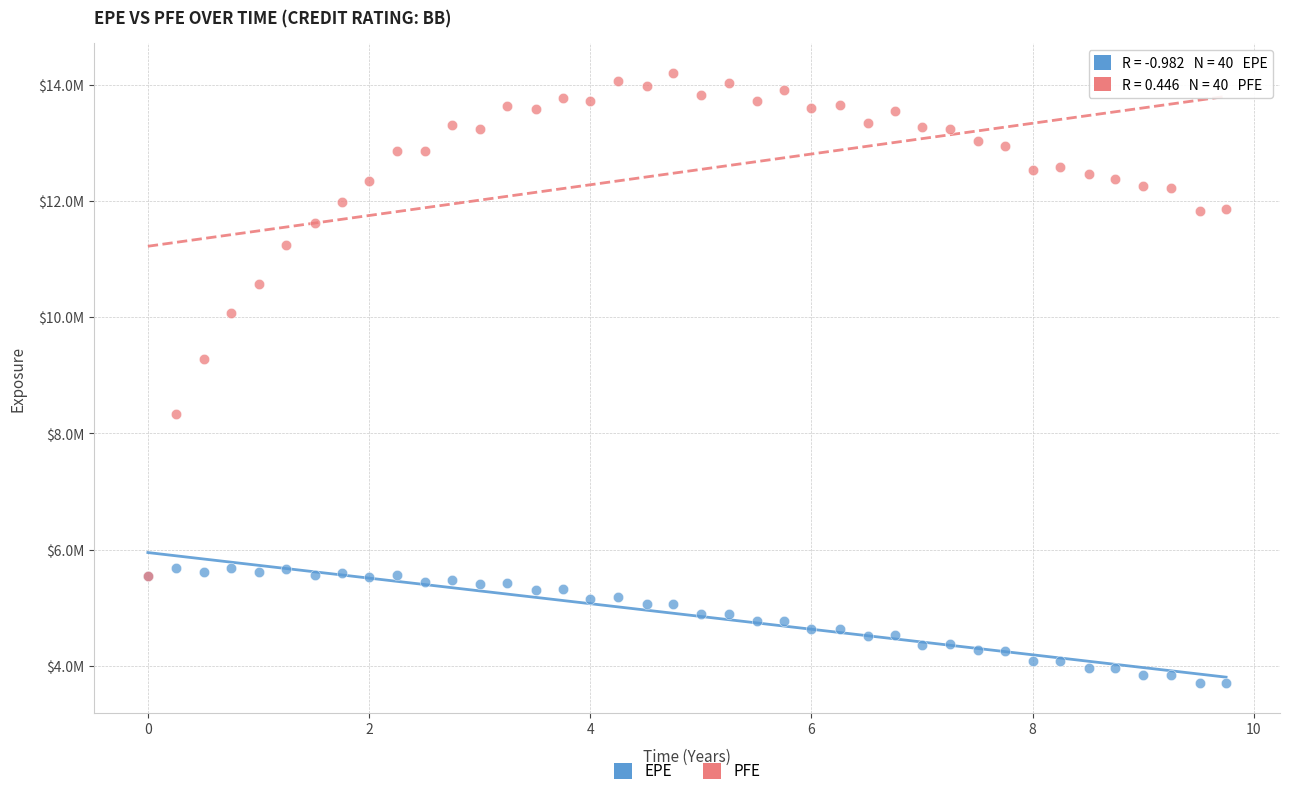

What are all the series names shown in the legend?

EPE, PFE